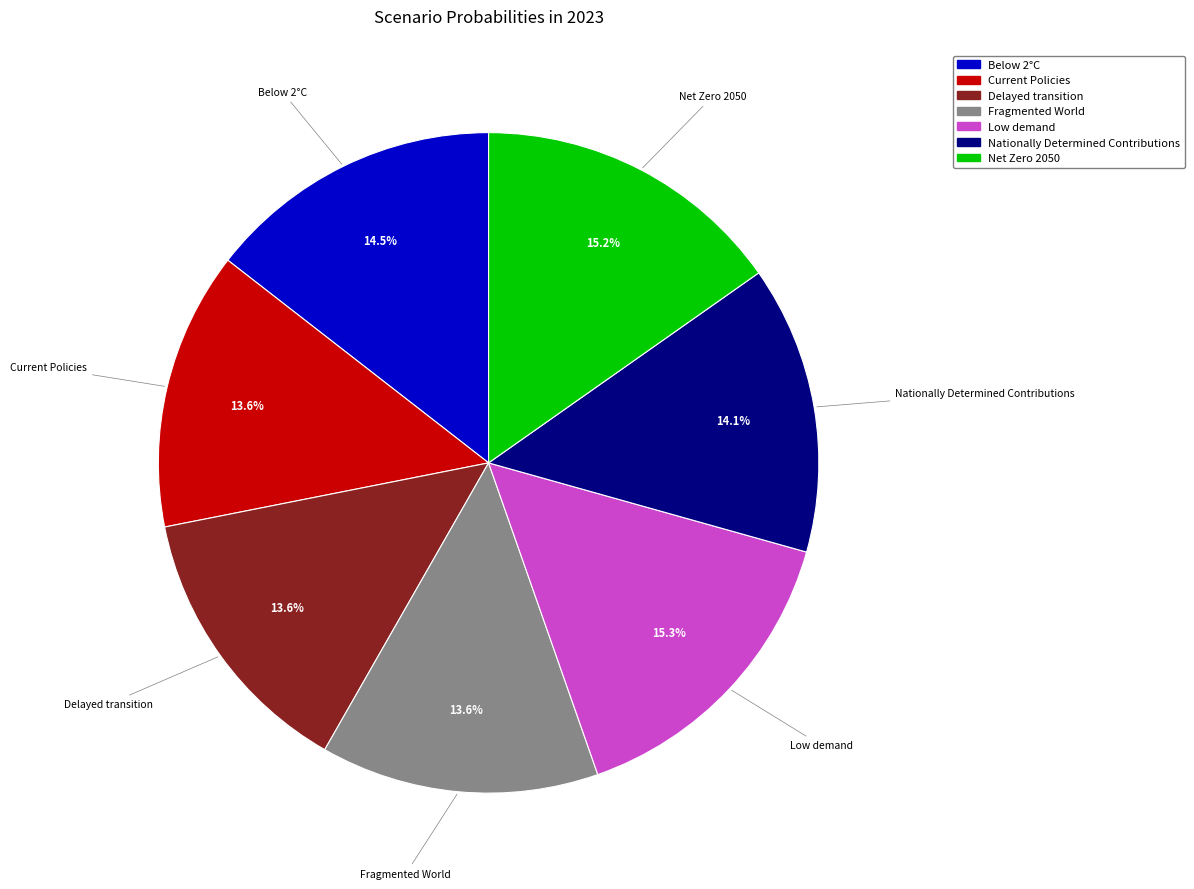

Does any single category account for the majority?

No